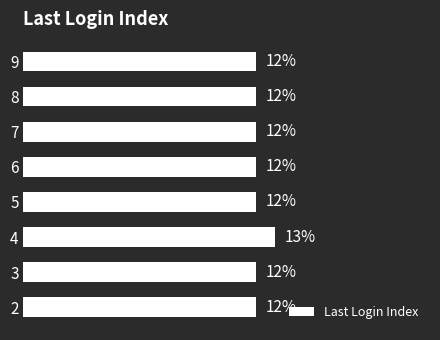

What is the minimum value shown in the chart?

12